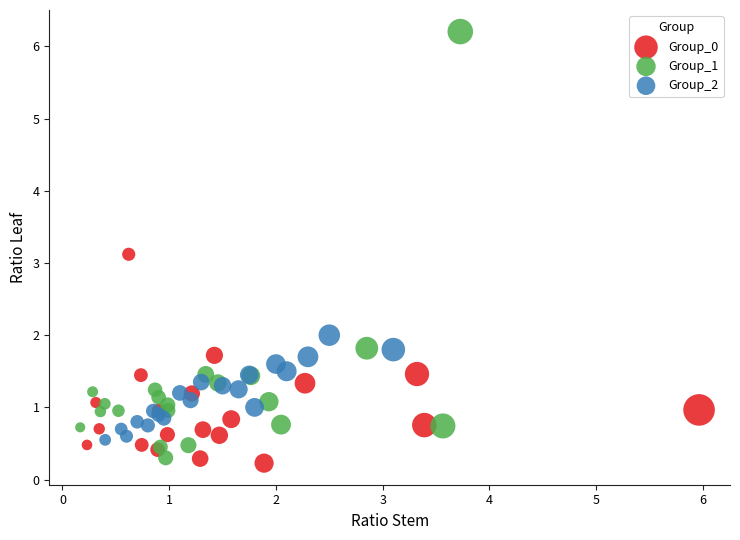

Which series reaches the maximum Y coordinate?

Group_1